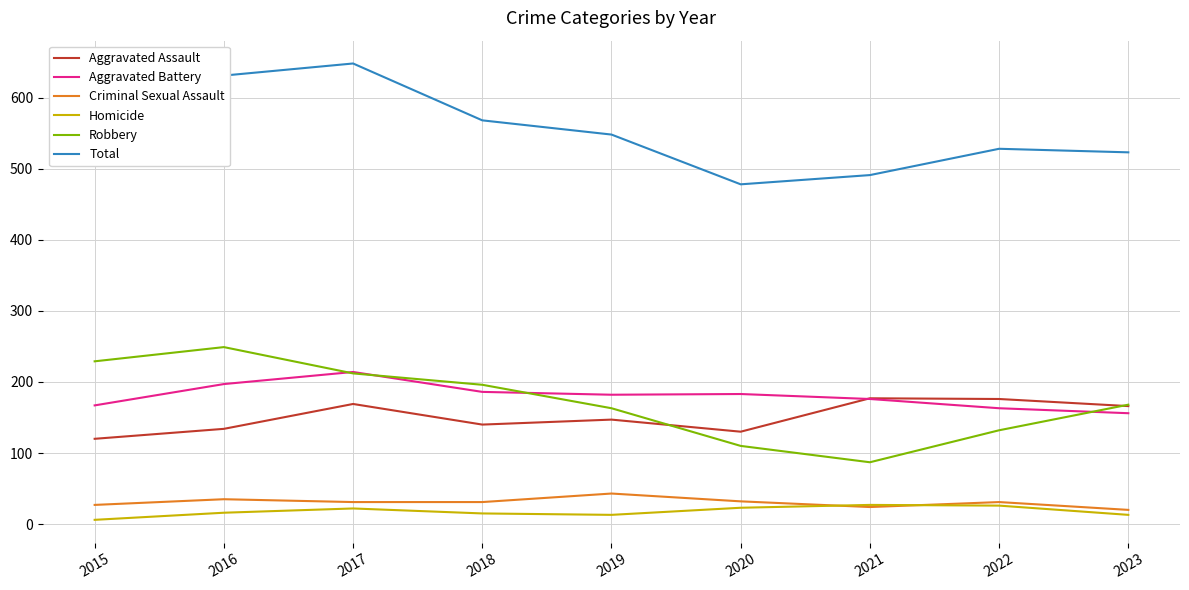

At which category does Homicide reach its first local peak?

2017